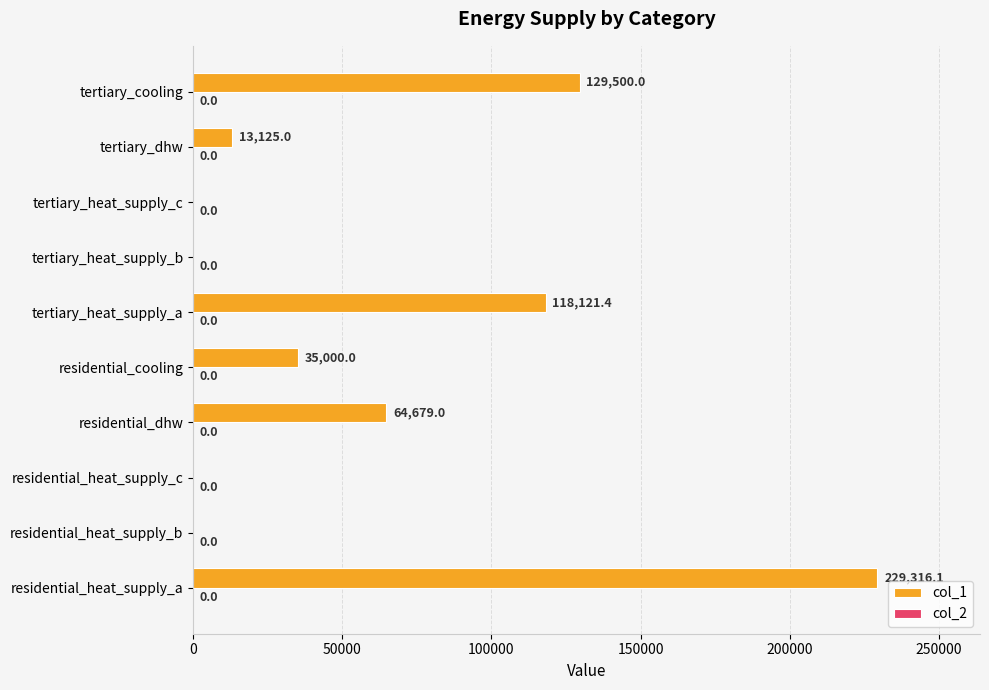

At which label is the value closest to 114658?

tertiary_heat_supply_a